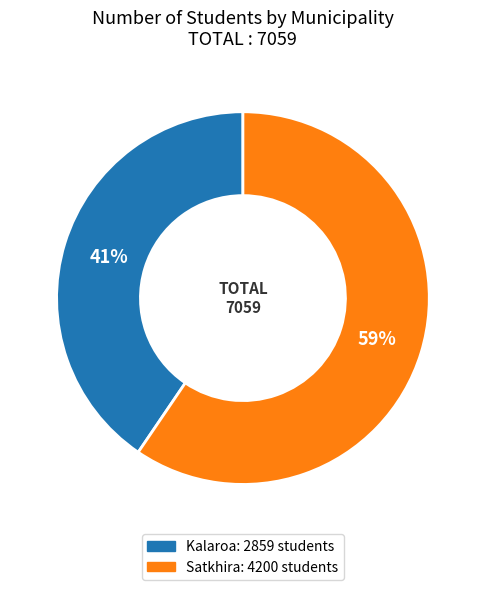

Which slice is the smallest?

Kalaroa